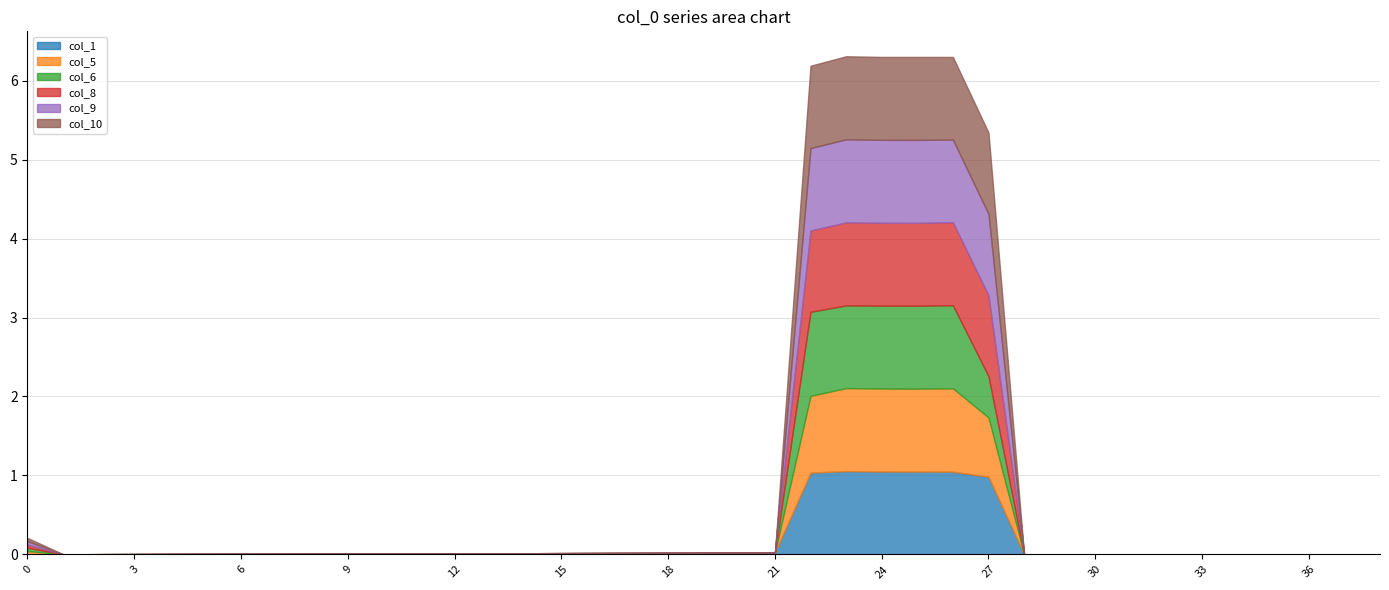

In col_5, how many points are lower than both neighbors (excluding endpoints)?

1